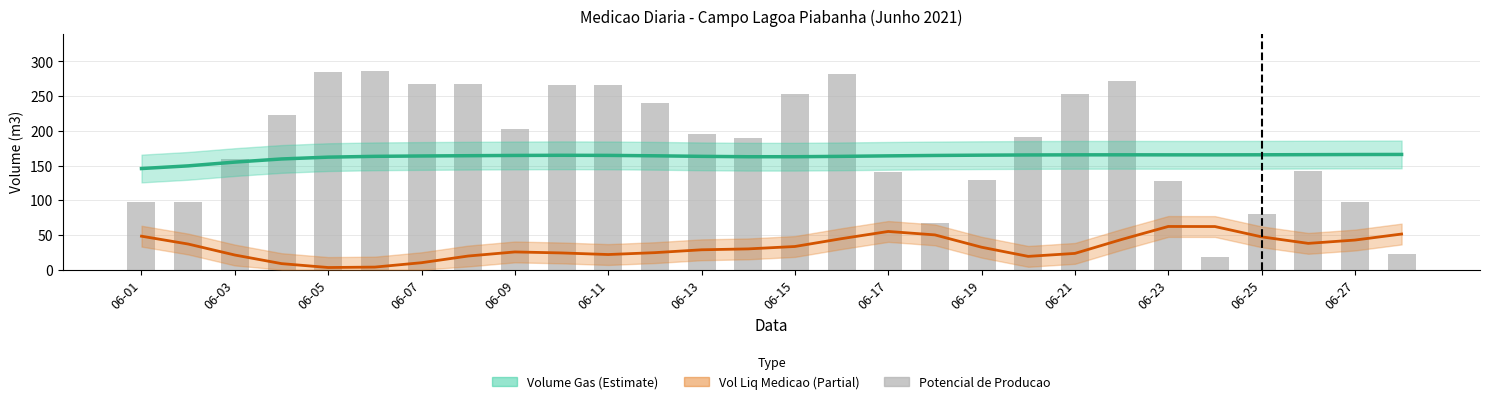

At which category is the sum across all series the highest?

15